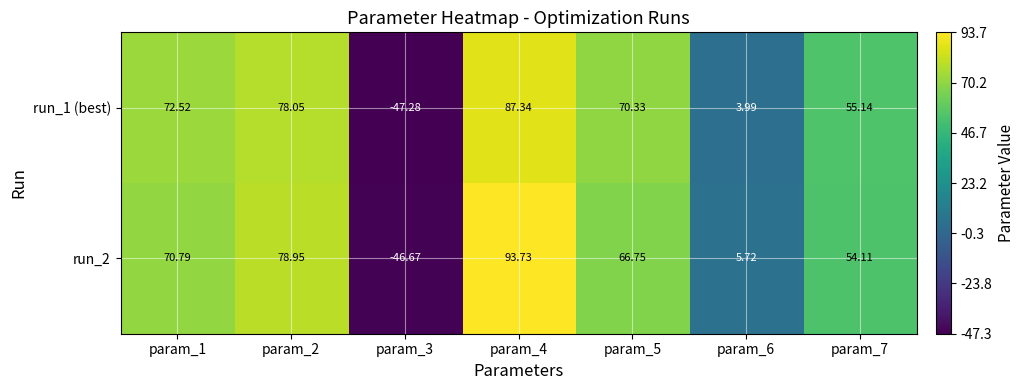

Is the value of run_2 at param_3 greater than the value of run_1 (best) at param_6?

No